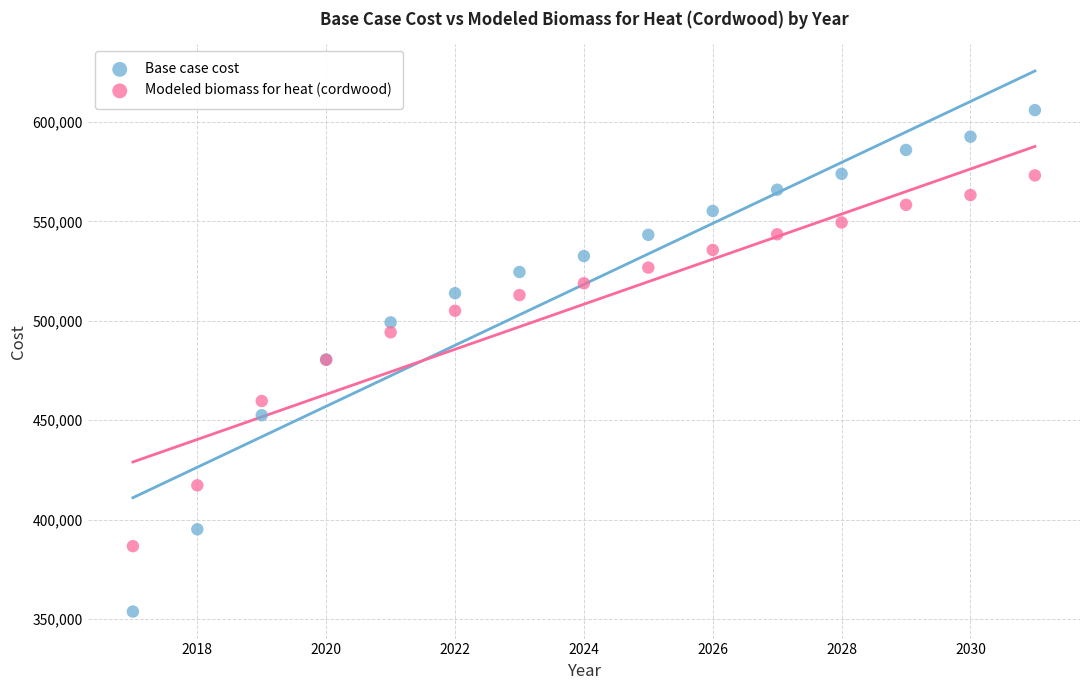

Which series has the largest Y range (max minus min)?

Base case cost